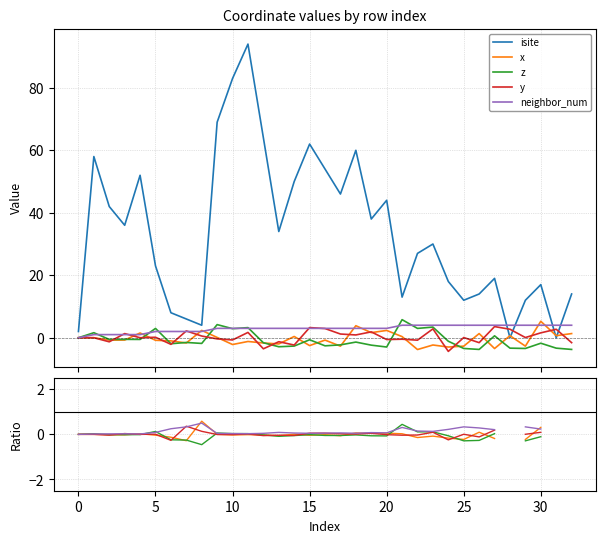

True or false: y has a value of 0.6 at 11.

False